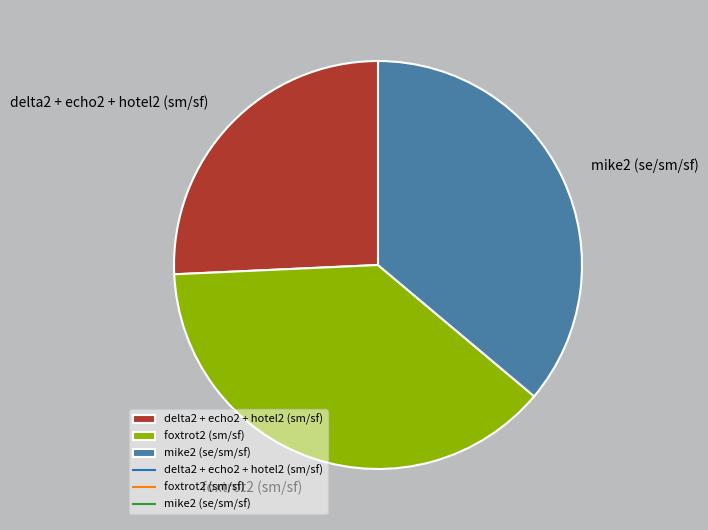

Do mike2 (se/sm/sf) and delta2 + echo2 + hotel2 (sm/sf) together represent more than half of the pie?

Yes